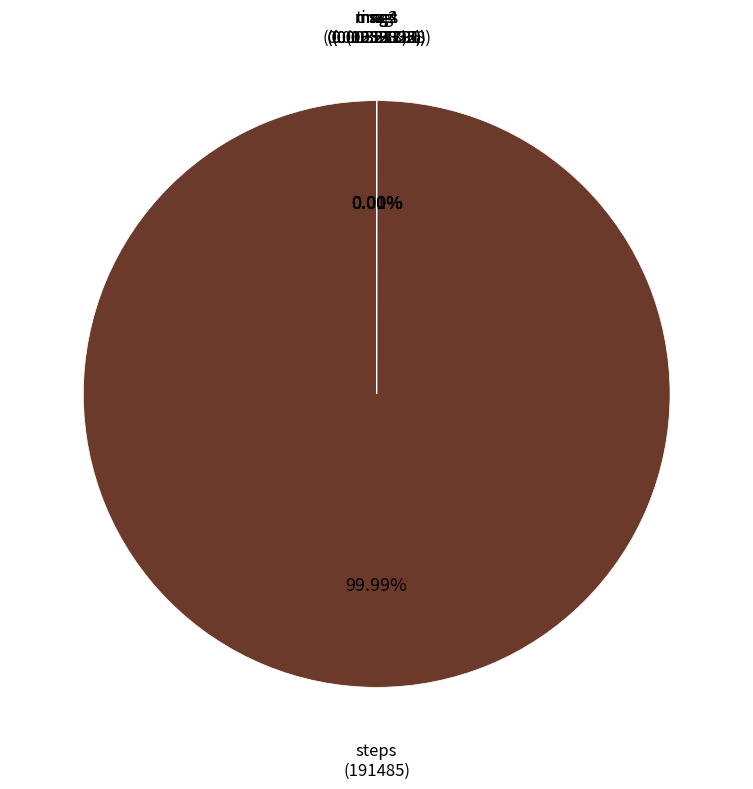

How many segments does this pie chart have?

7